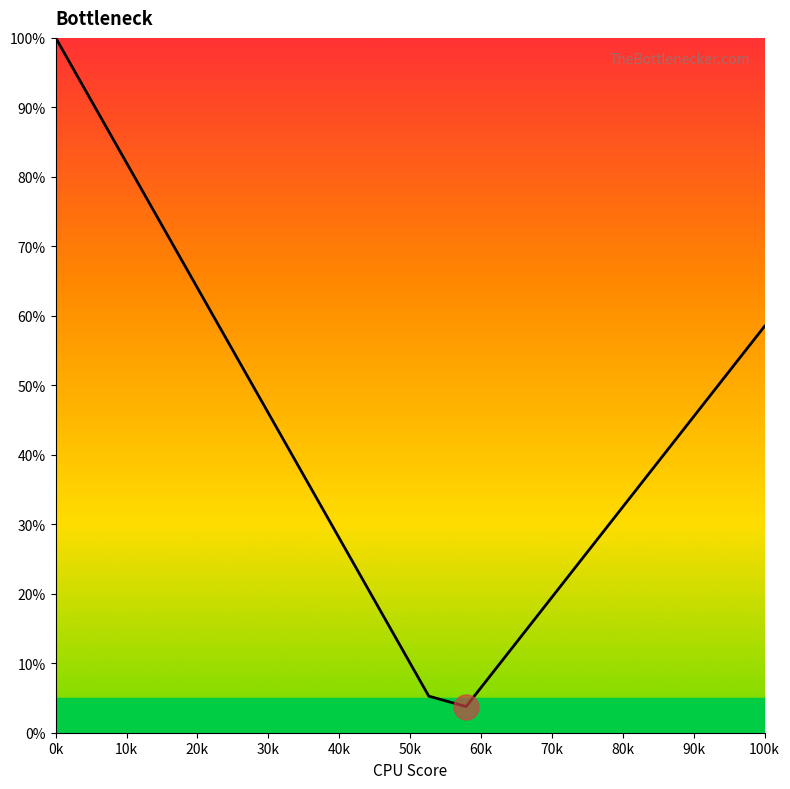

What is the difference between the maximum and minimum values?

96.2